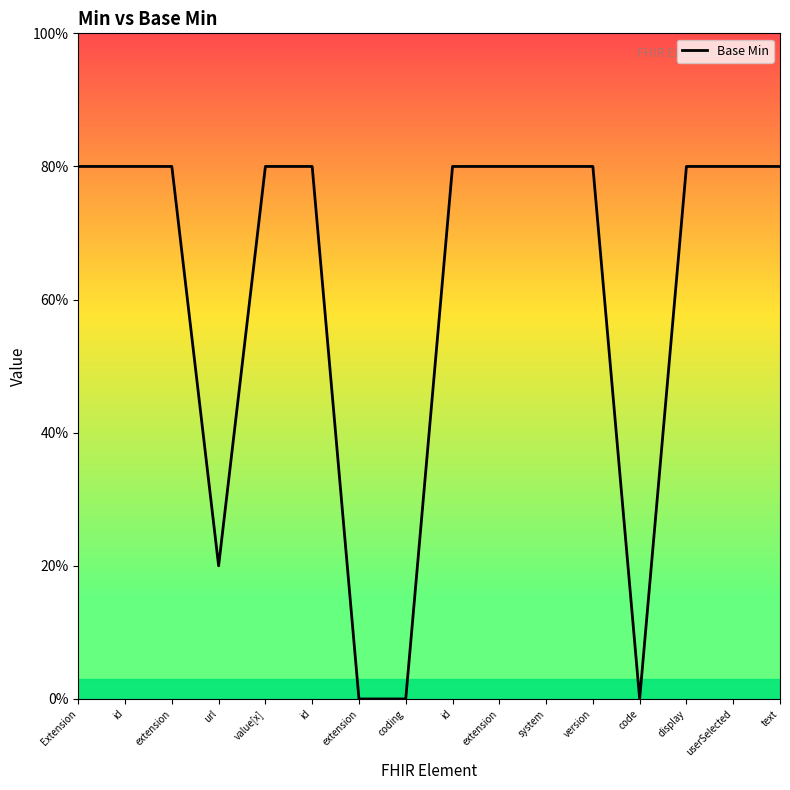

Is this an area chart (filled region under the line)?

Yes